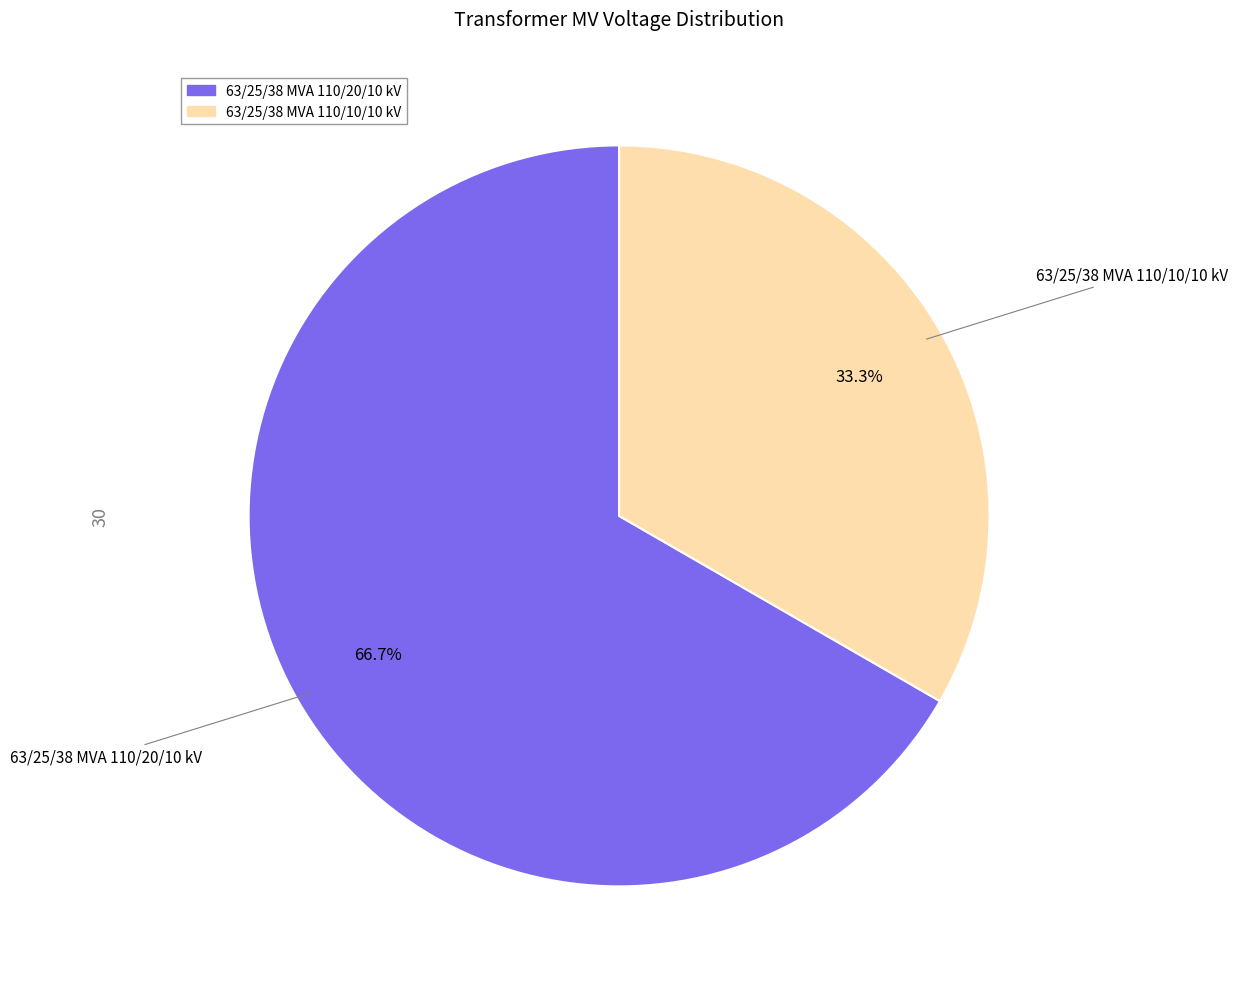

Which slice is the largest?

63/25/38 MVA 110/20/10 kV